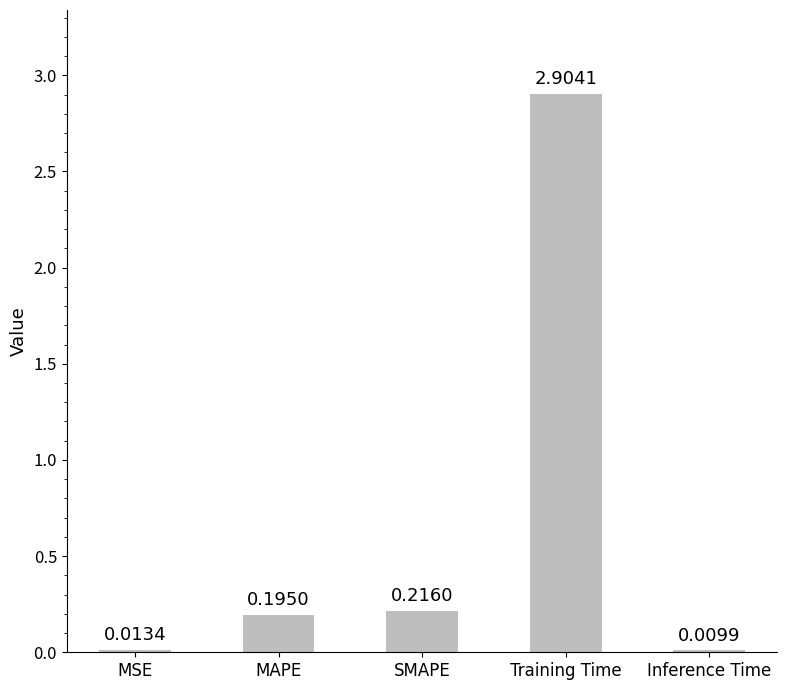

What is the sum of the values at Inference Time and Training Time?

2.9